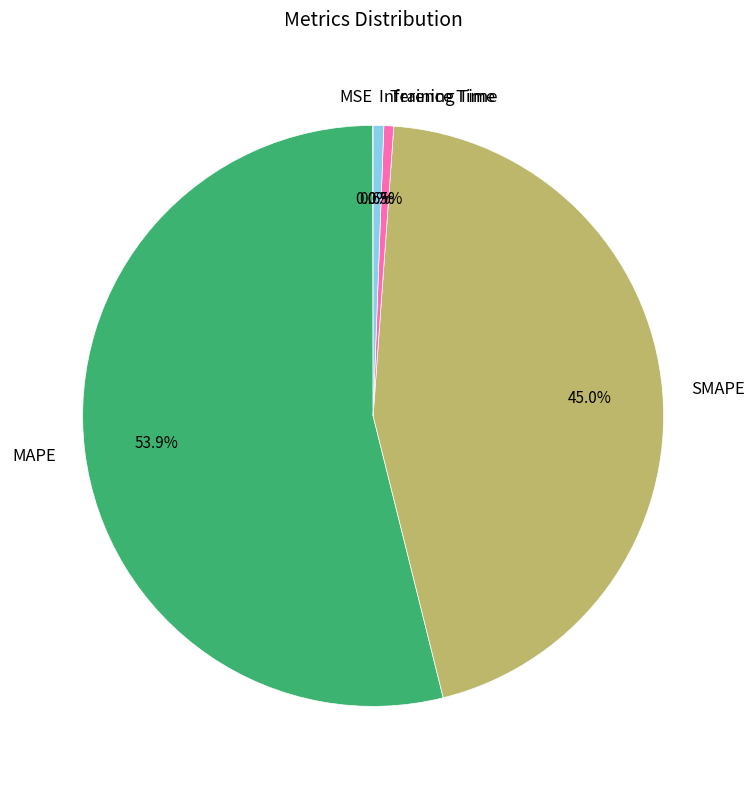

How much of the chart is everything except Training Time?

99.5%